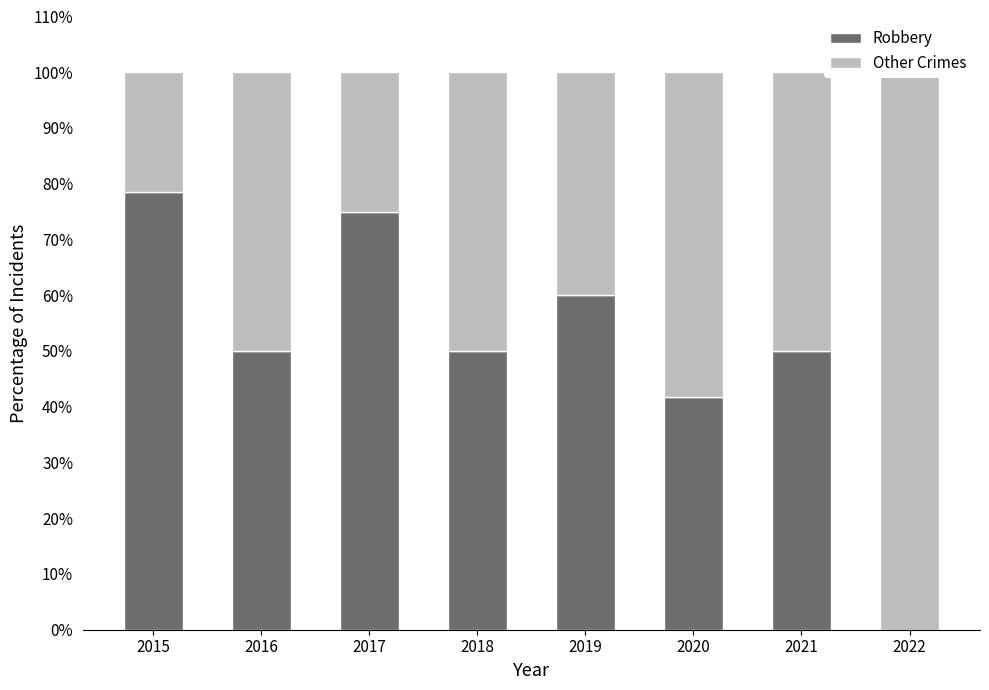

Reading left to right, transcribe all the data shown in this chart.

Robbery: 2015=78.6	2016=50.0	2017=75.0	2018=50.0	2019=60.0	2020=41.7	2021=50.0	2022=0.0
Other Crimes: 2015=21.4	2016=50.0	2017=25.0	2018=50.0	2019=40.0	2020=58.3	2021=50.0	2022=100.0